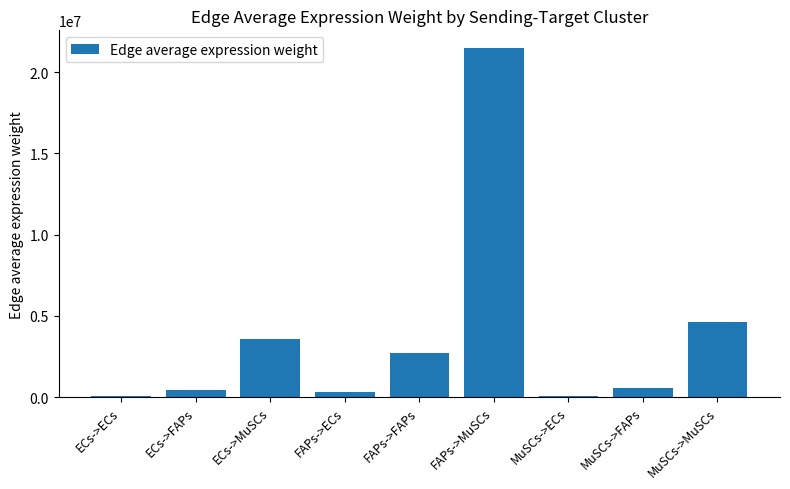

How many values exceed 578547?

5